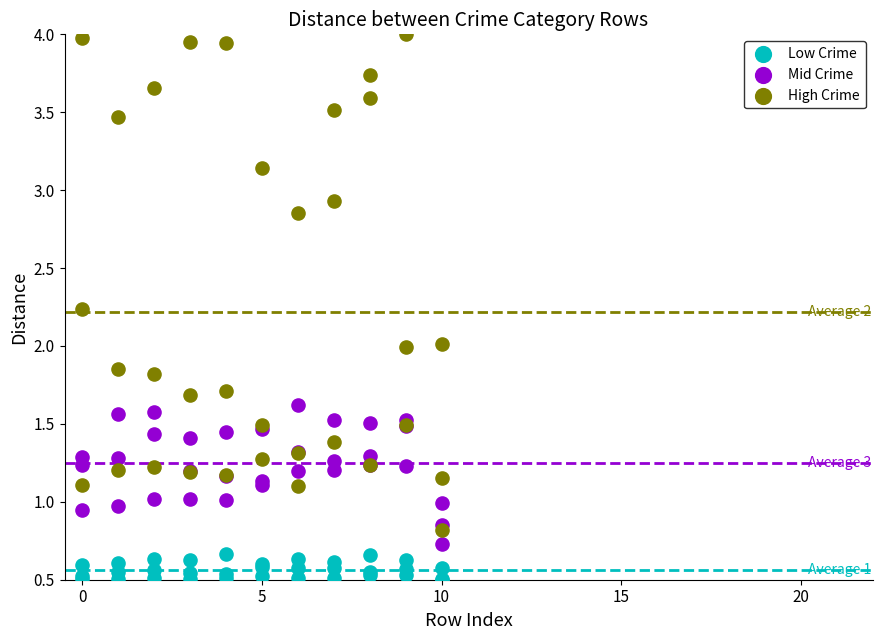

What are all the series names shown in the legend?

Low Crime, Mid Crime, High Crime